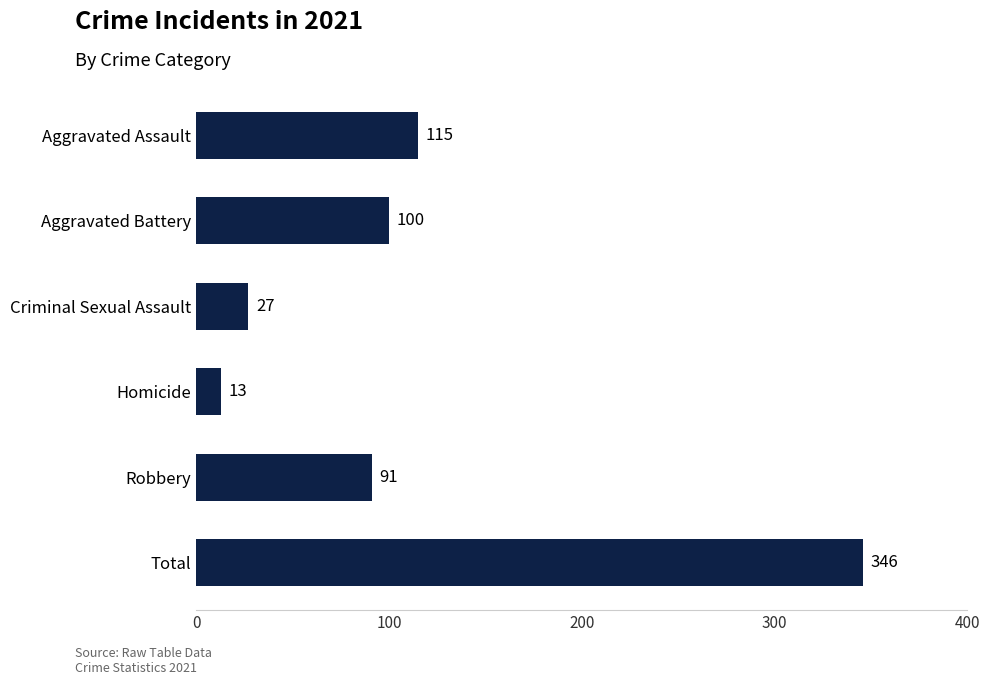

True or false: the data shows 13 at Homicide.

True